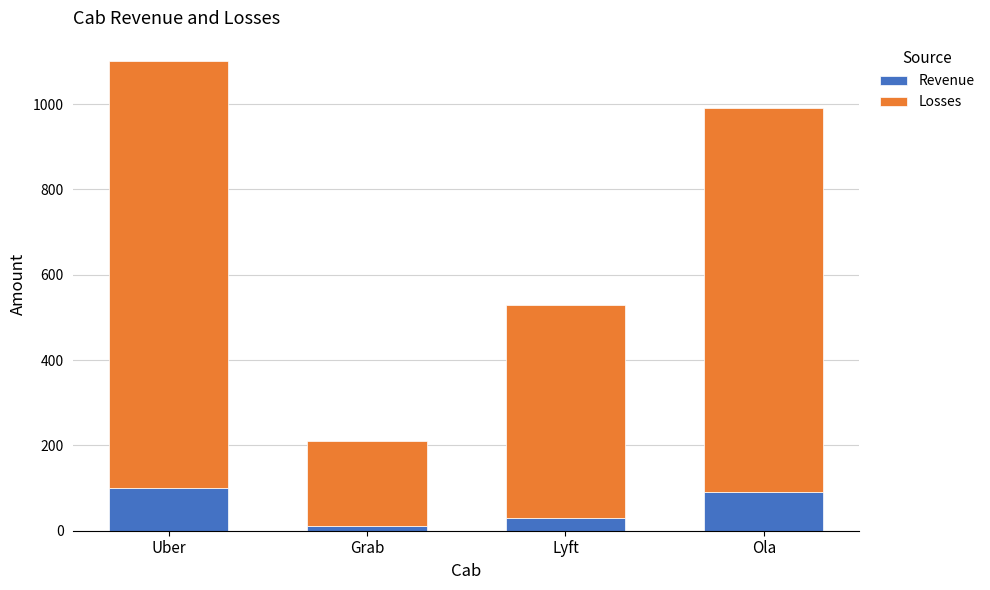

True or false: Revenue has a value of 90 at Ola.

True